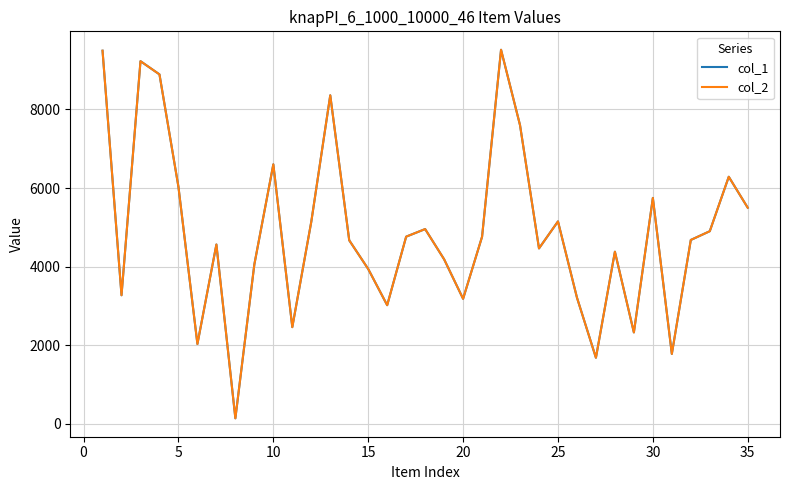

Reading left to right, extract all data points from this chart.

col_1: 9497	3270	9230	8894	6030	2029	4562	137	4055	6603	2458	5141	8361	4669	3939	3017	4762	4955	4186	3180	4760	9521	7601	4463	5150	3211	1679	4379	2323	5748	1776	4678	4901	6287	5499
col_2: 9497	3270	9230	8894	6030	2029	4562	137	4055	6603	2458	5141	8361	4669	3939	3017	4762	4955	4186	3180	4760	9521	7601	4463	5150	3211	1679	4379	2323	5748	1776	4678	4901	6287	5499